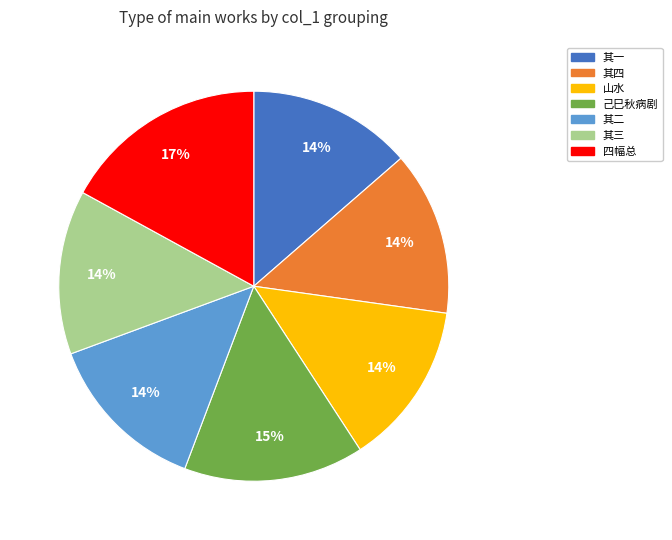

To the nearest percent, what is the average slice percentage?

14%